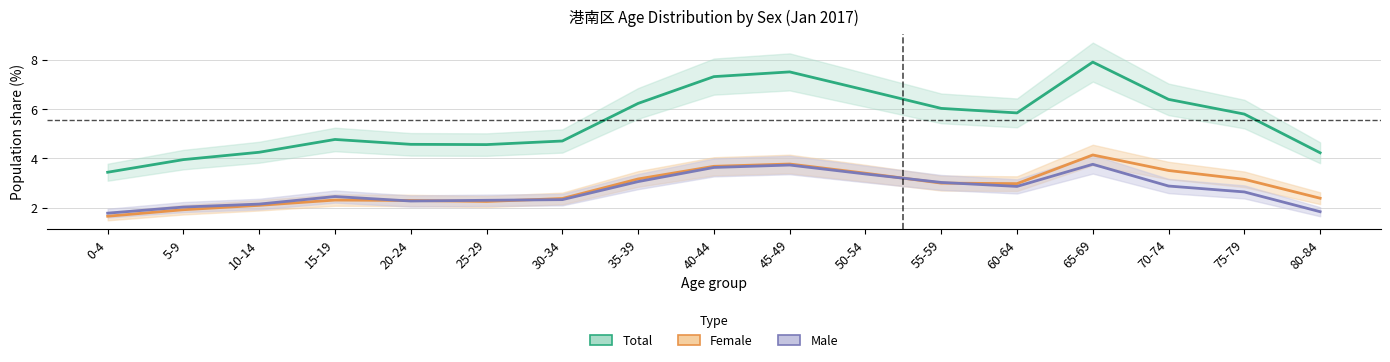

Count the number of data series in this chart.

3